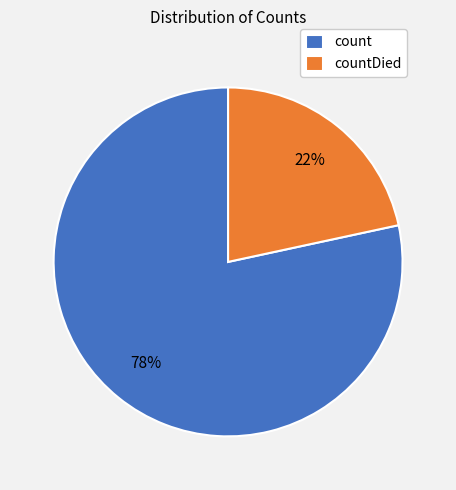

How many slices are in this pie chart?

2